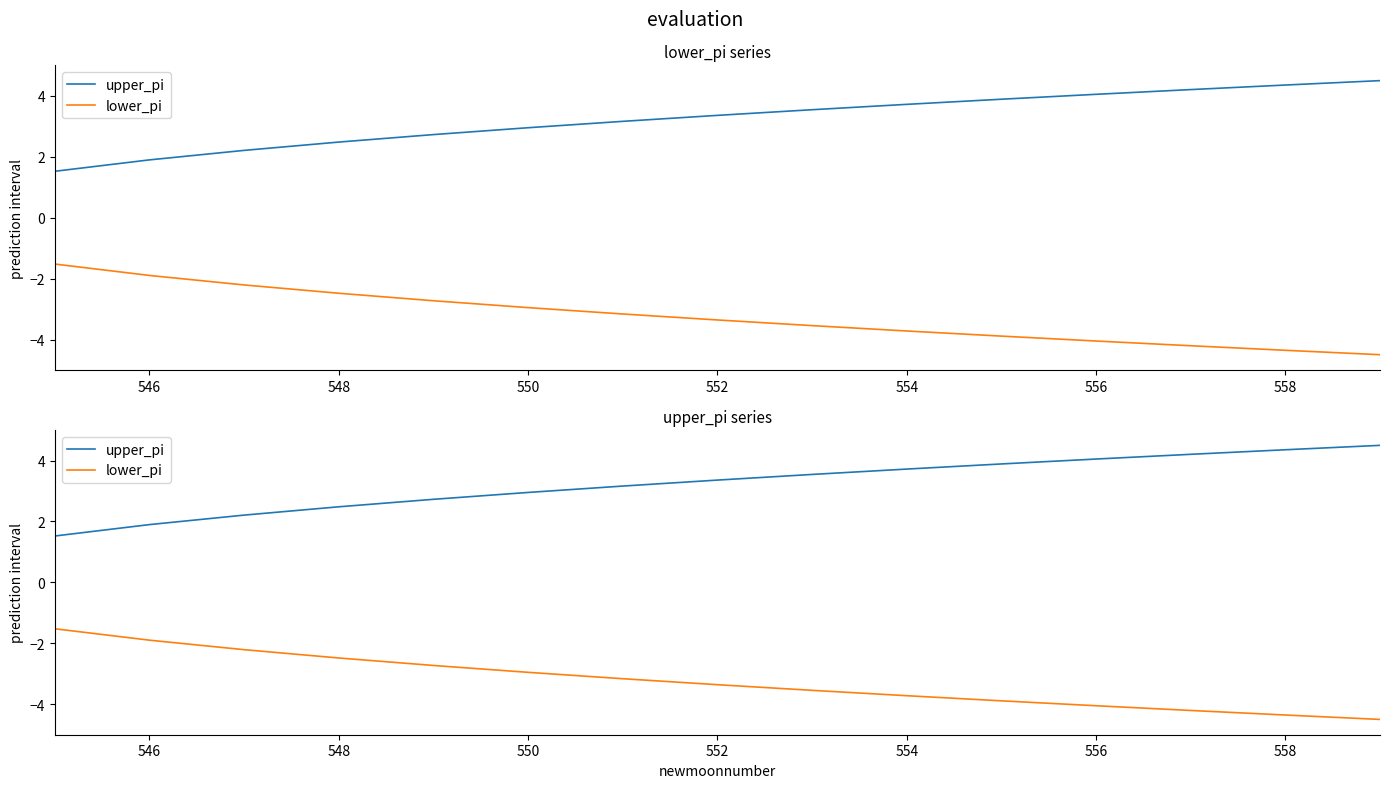

Is it true that lower_pi equals -6.5 at 554?

False